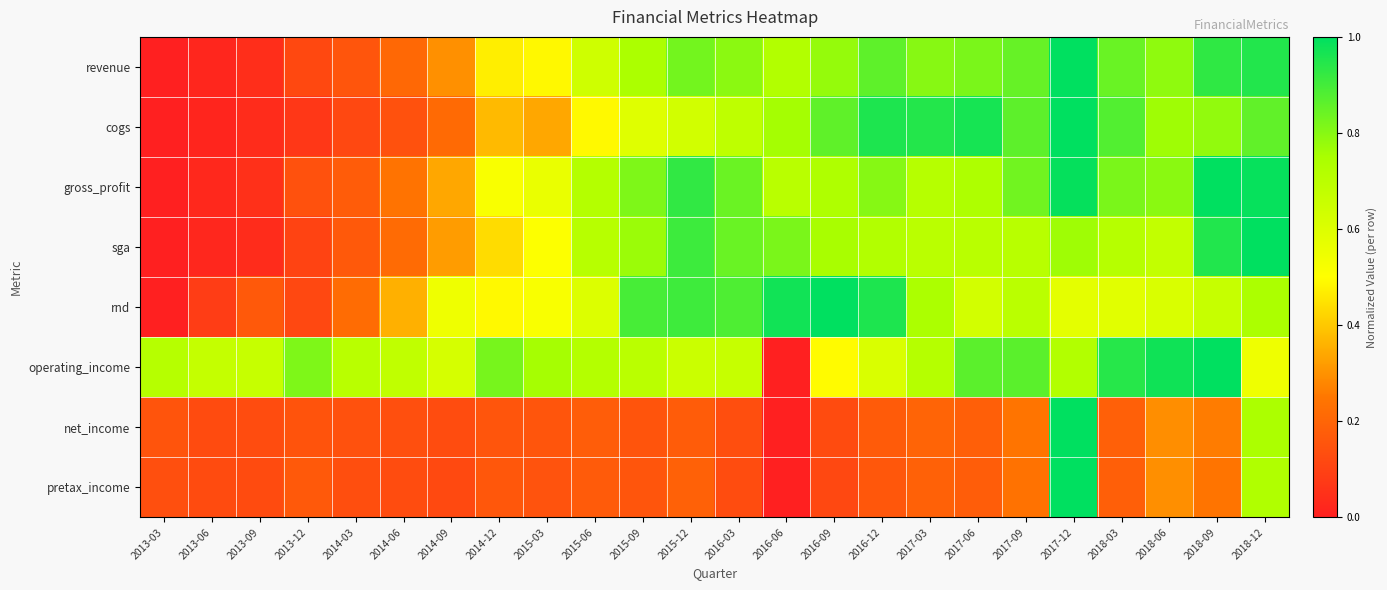

List the series in order of their peak value, lowest first.

revenue, cogs, gross_profit, sga, rnd, operating_income, net_income, pretax_income